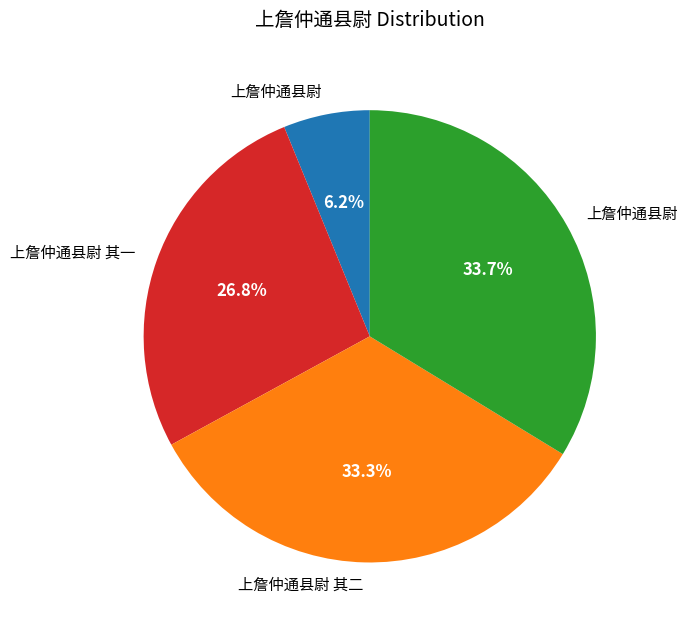

Count the number of slices in the pie.

4